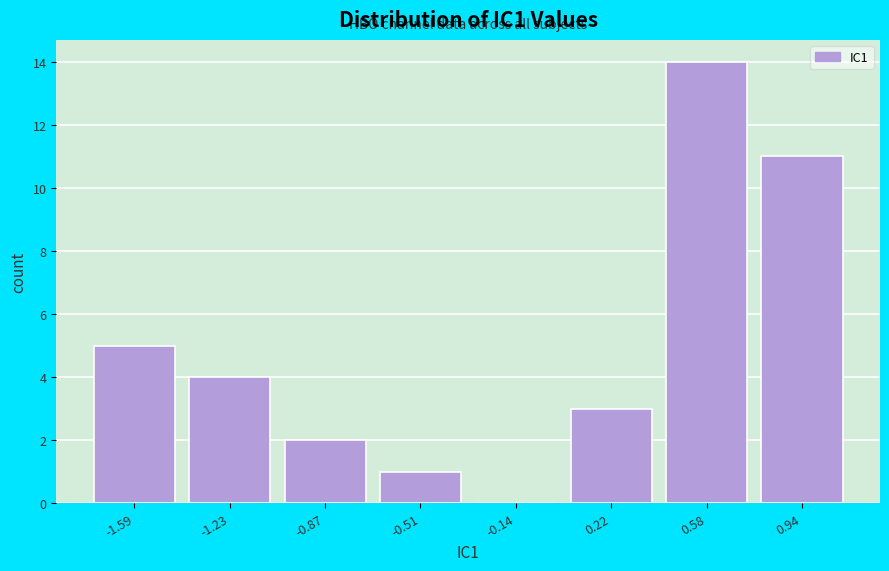

Reading left to right, transcribe this chart: for each bar, give the range it covers on the x-axis and its height. Neither the bar edges nor the heights are printed on the chart, so give them approximately, as read against the axes.

-1.75 to -1.40: 5
-1.40 to -1.05: 4
-1.05 to -0.70: 2
-0.70 to -0.35: 1
-0.35 to 0.05: 0
0.05 to 0.40: 3
0.40 to 0.75: 14
0.75 to 1.10: 11